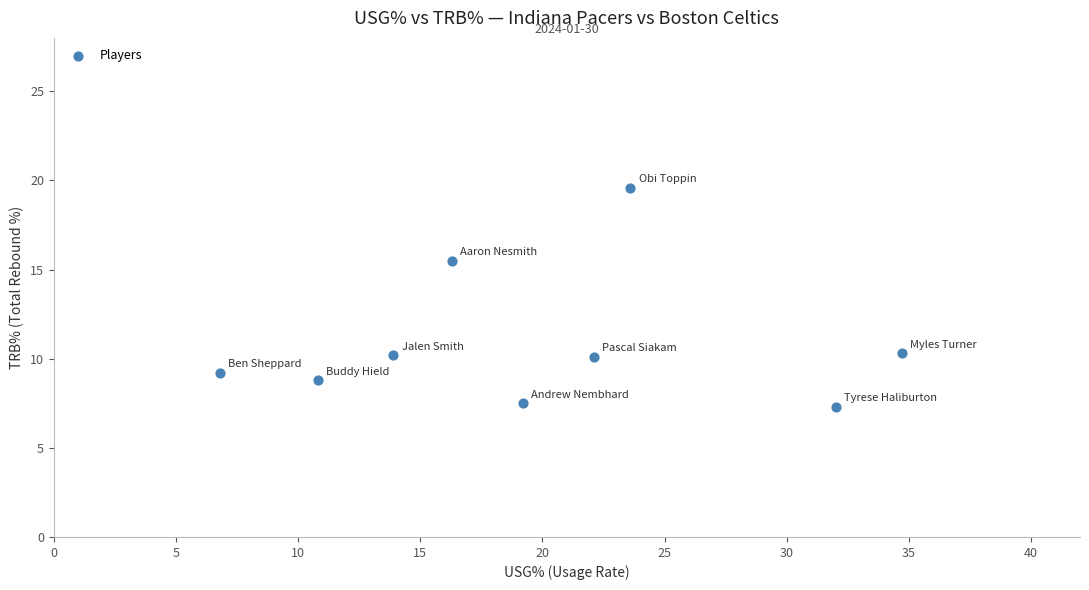

What is the range of X values (max minus min)?

27.9